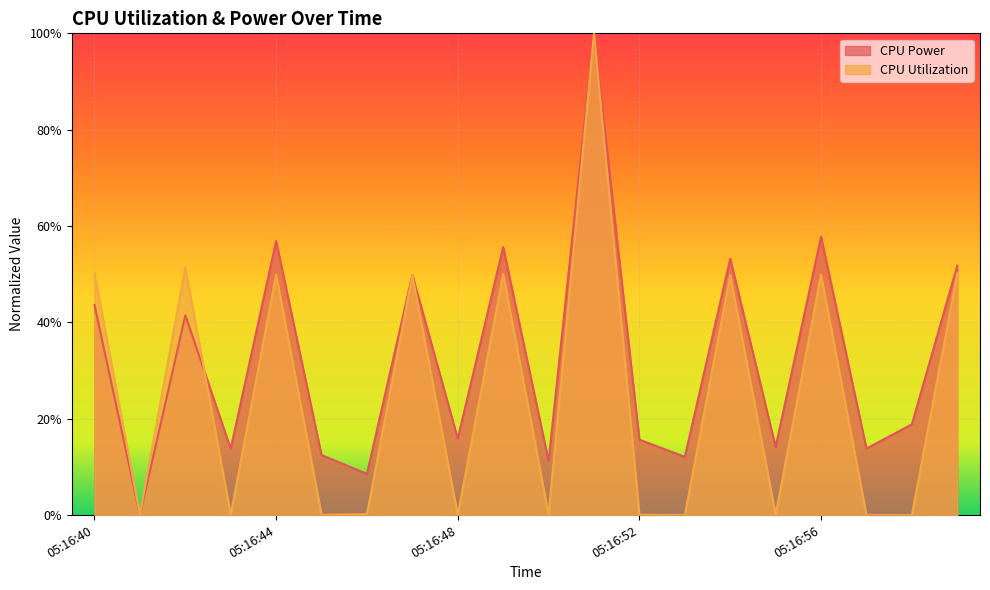

True or false: CPU Utilization and CPU Power cross at least once.

True